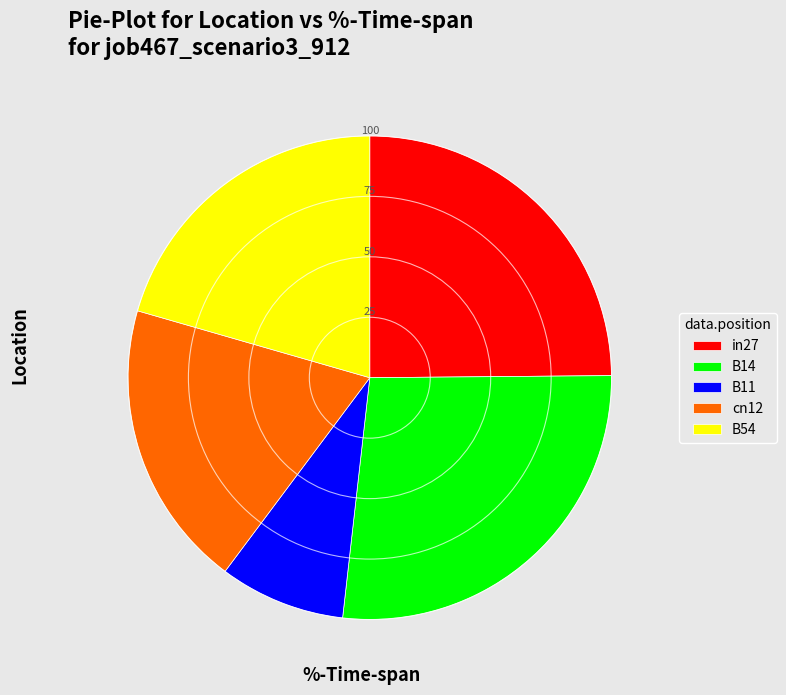

The in27 slice represents 25% of the pie. True or false?

True